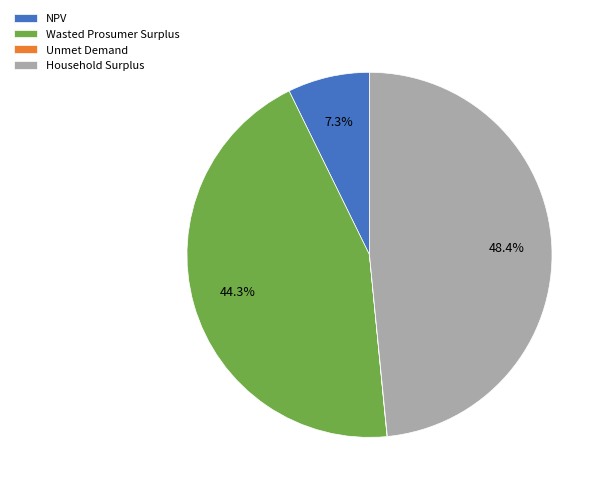

The Wasted Prosumer Surplus slice represents 57% of the pie. True or false?

False